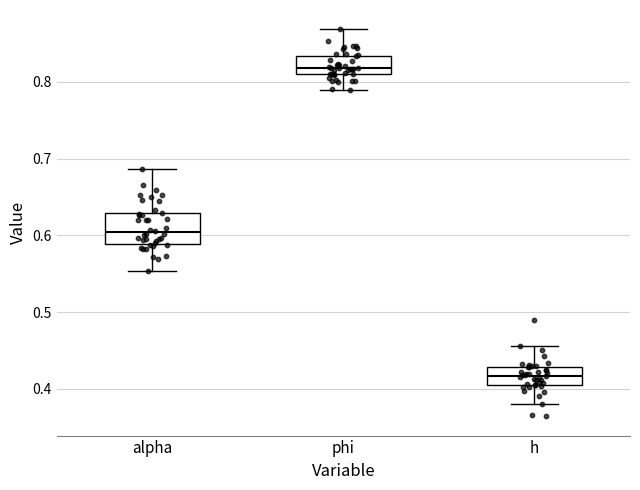

Reading left to right, read every box against the y-axis: the position of its median line, the range the box covers, and the ends of its whiskers. The values are not printed on the chart, so give them approximately, as read against the axis.

alpha: median 0.60, box 0.59 to 0.63, whiskers 0.55 to 0.69
phi: median 0.82, box 0.81 to 0.83, whiskers 0.79 to 0.87
h: median 0.42, box 0.40 to 0.43, whiskers 0.38 to 0.46